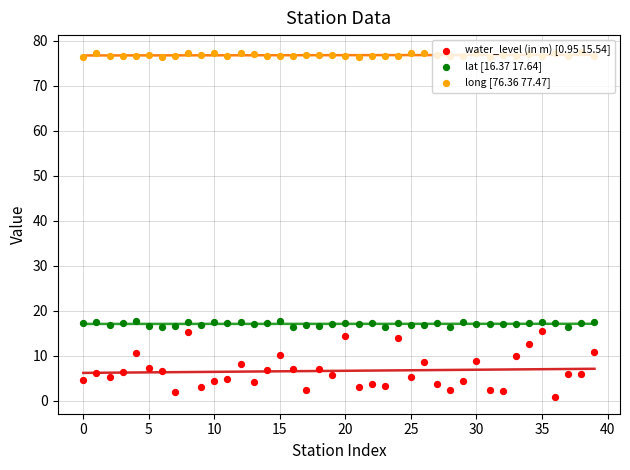

Which series has the largest Y range (max minus min)?

water_level (in m) [0.95 15.54]